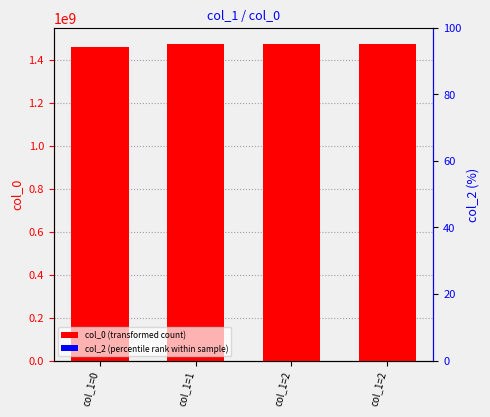

List the series in order of their peak value, highest first.

col_0 (transformed count), col_2 (percentile rank within sample)